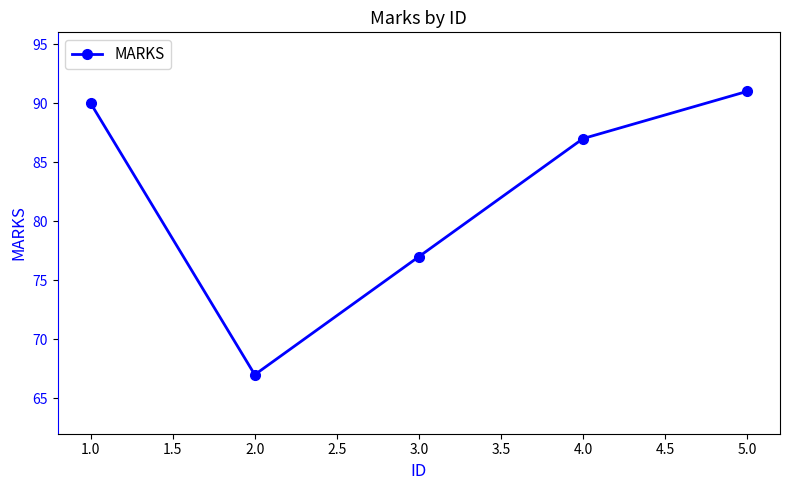

Reading left to right, transcribe all the data shown in this chart.

1.0=90	2.0=67	3.0=77	4.0=87	5.0=91